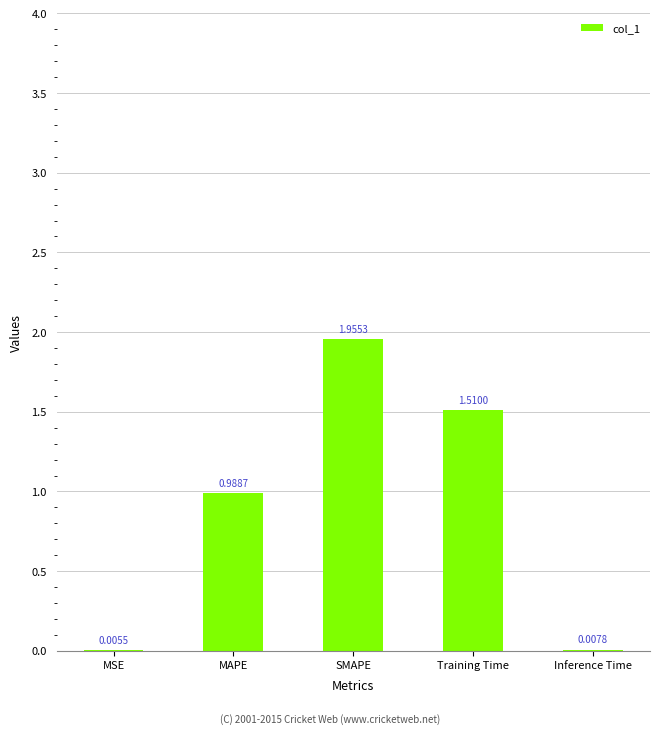

What is the sum of the values at SMAPE and Training Time?

3.5